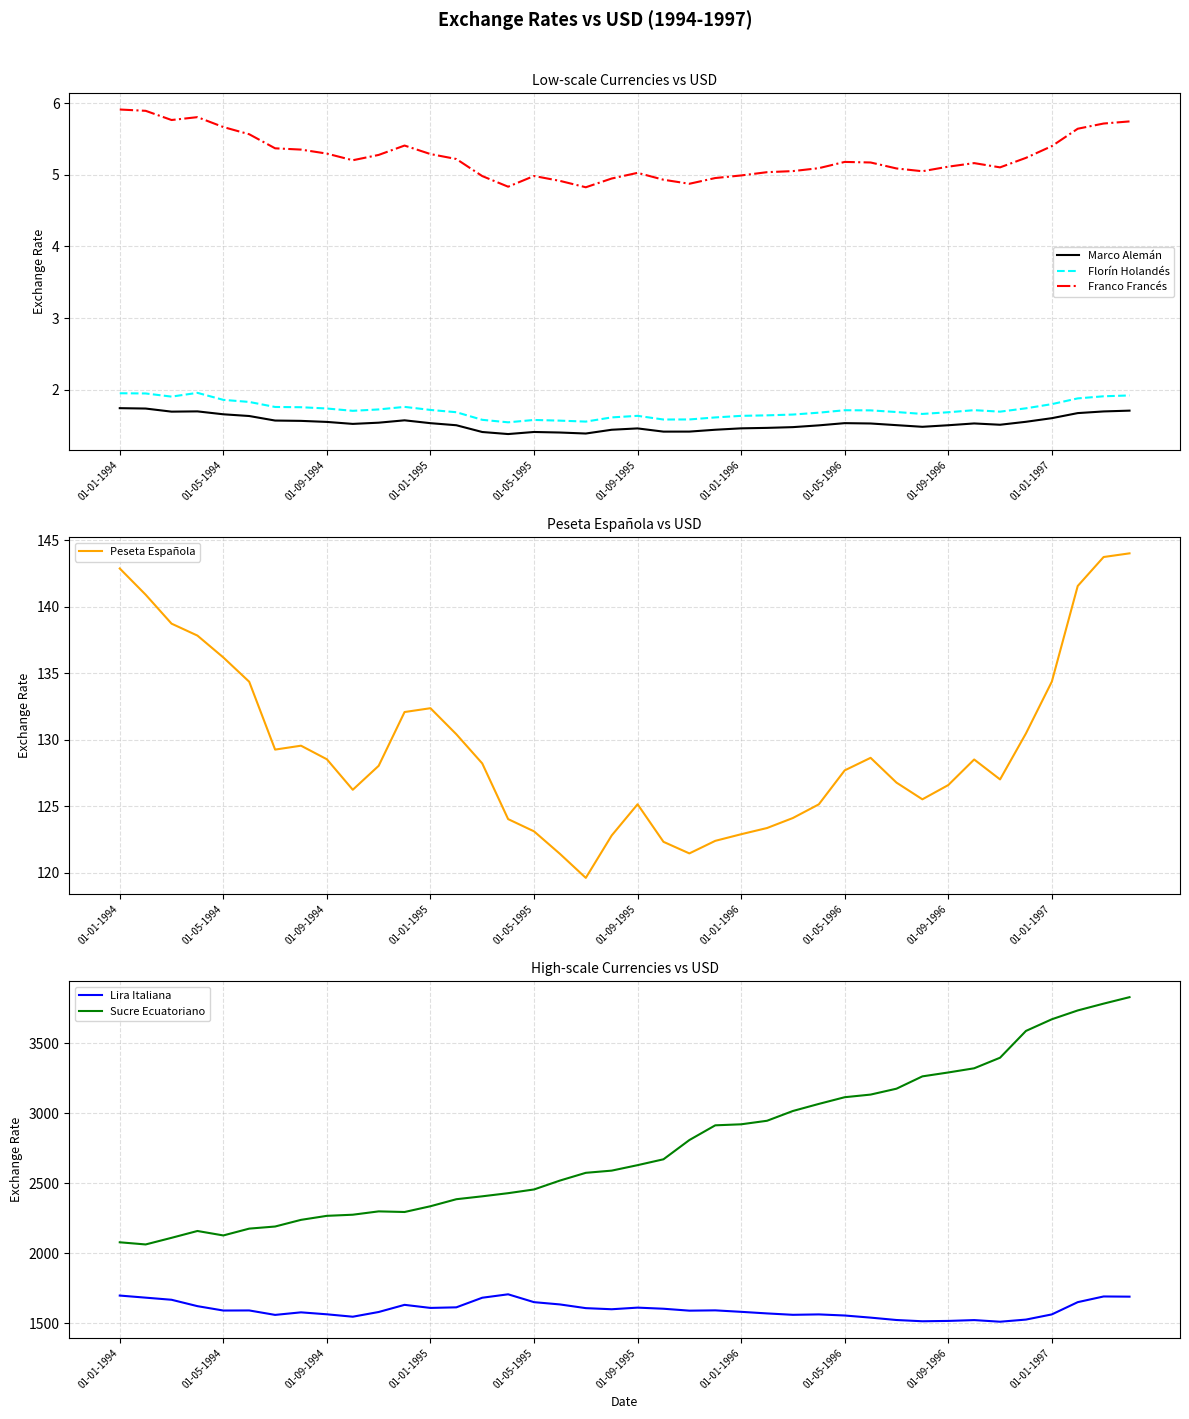

Is the value of Franco Francés at 13 greater than the value of Marco Alemán at 35?

Yes